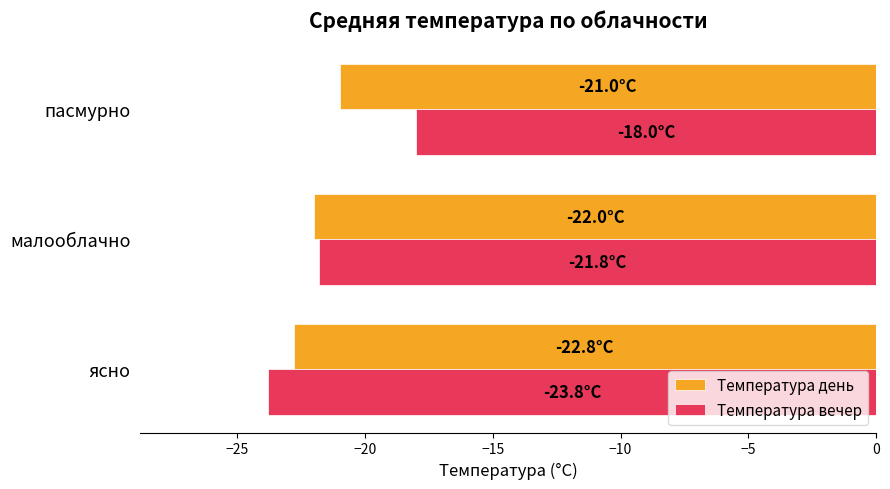

At which label is Температура вечер closest to -20?

малооблачно